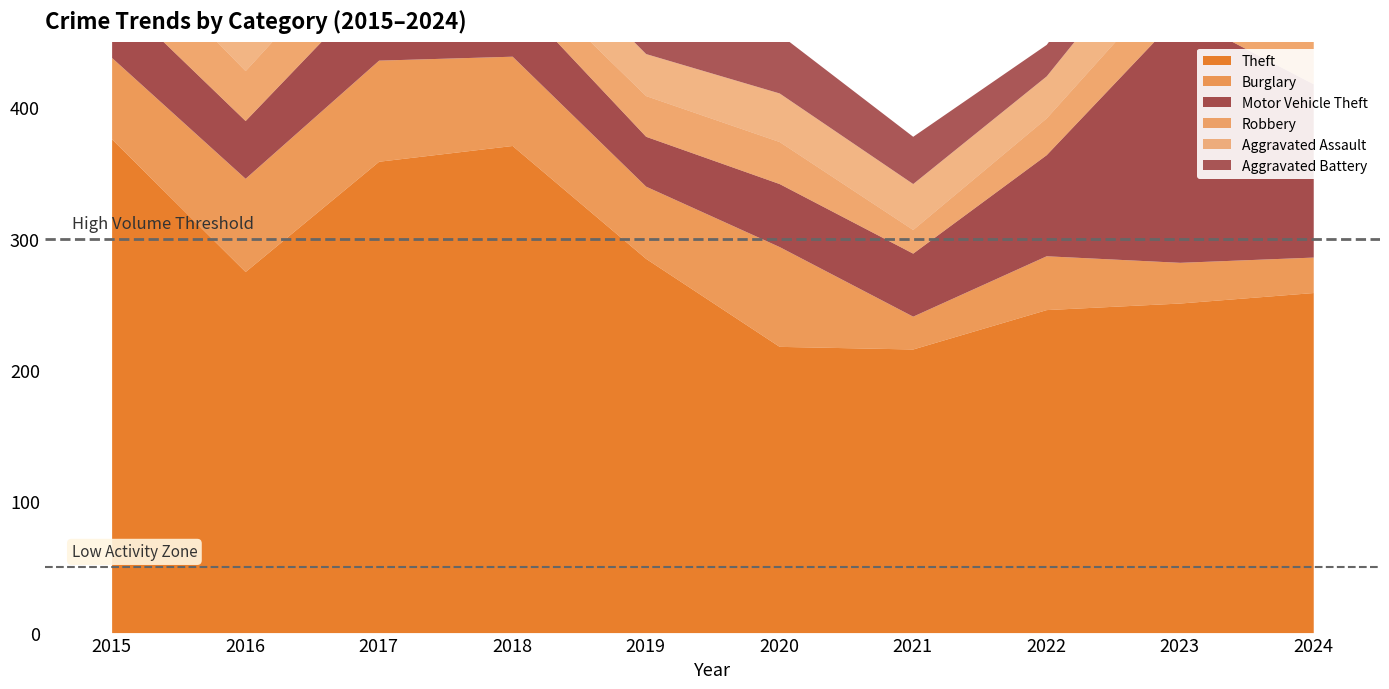

At which category is the sum across all series the highest?

2017